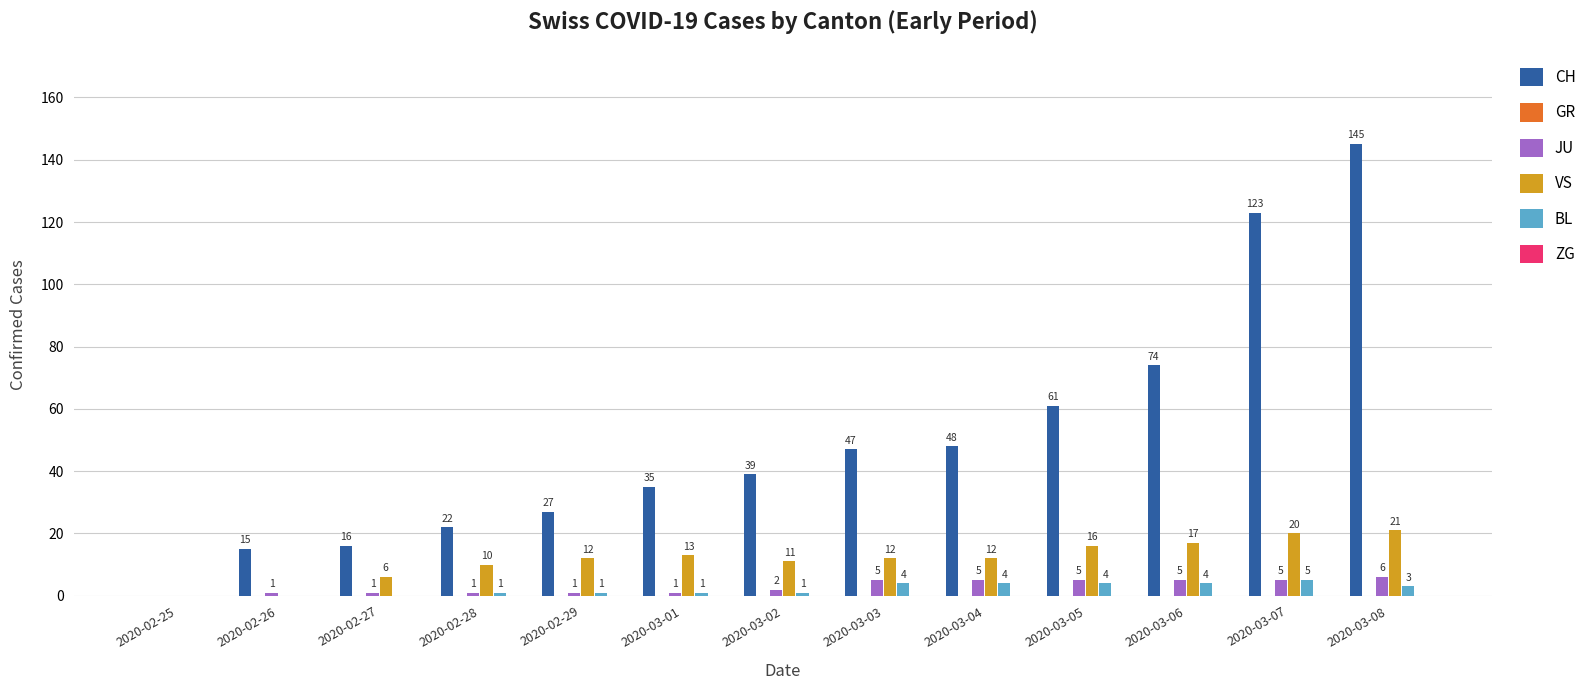

Reading left to right, extract all data points from this chart.

CH: 2020-02-25=0	2020-02-26=15	2020-02-27=16	2020-02-28=22	2020-02-29=27	2020-03-01=35	2020-03-02=39	2020-03-03=47	2020-03-04=48	2020-03-05=61	2020-03-06=74	2020-03-07=123	2020-03-08=145
JU: 2020-02-25=0	2020-02-26=1	2020-02-27=1	2020-02-28=1	2020-02-29=1	2020-03-01=1	2020-03-02=2	2020-03-03=5	2020-03-04=5	2020-03-05=5	2020-03-06=5	2020-03-07=5	2020-03-08=6
VS: 2020-02-25=0	2020-02-26=0	2020-02-27=6	2020-02-28=10	2020-02-29=12	2020-03-01=13	2020-03-02=11	2020-03-03=12	2020-03-04=12	2020-03-05=16	2020-03-06=17	2020-03-07=20	2020-03-08=21
BL: 2020-02-25=0	2020-02-26=0	2020-02-27=0	2020-02-28=1	2020-02-29=1	2020-03-01=1	2020-03-02=1	2020-03-03=4	2020-03-04=4	2020-03-05=4	2020-03-06=4	2020-03-07=5	2020-03-08=3